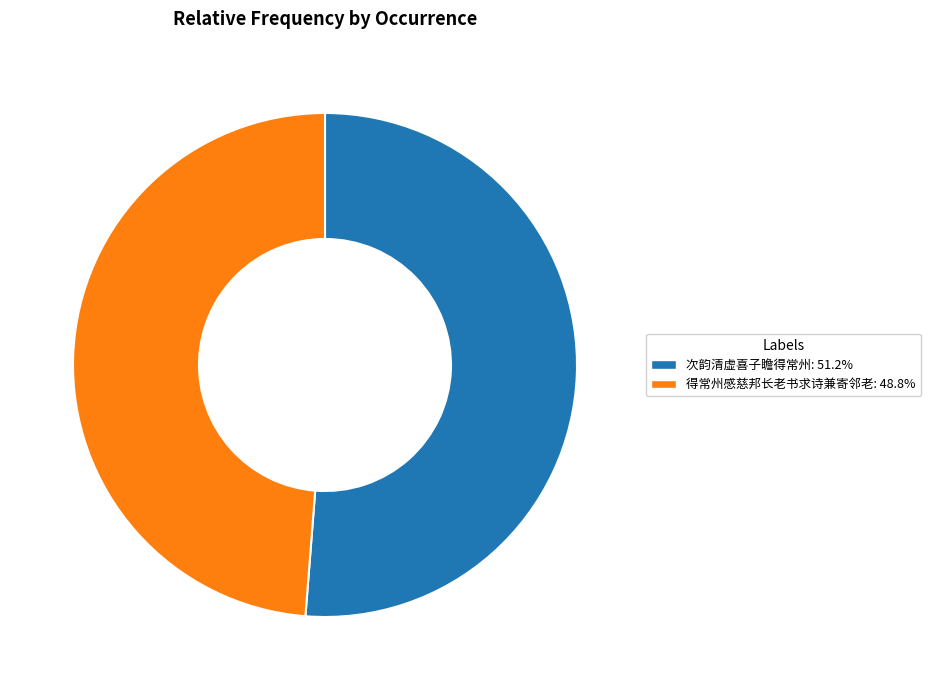

Is there any slice that represents more than half of the pie?

Yes